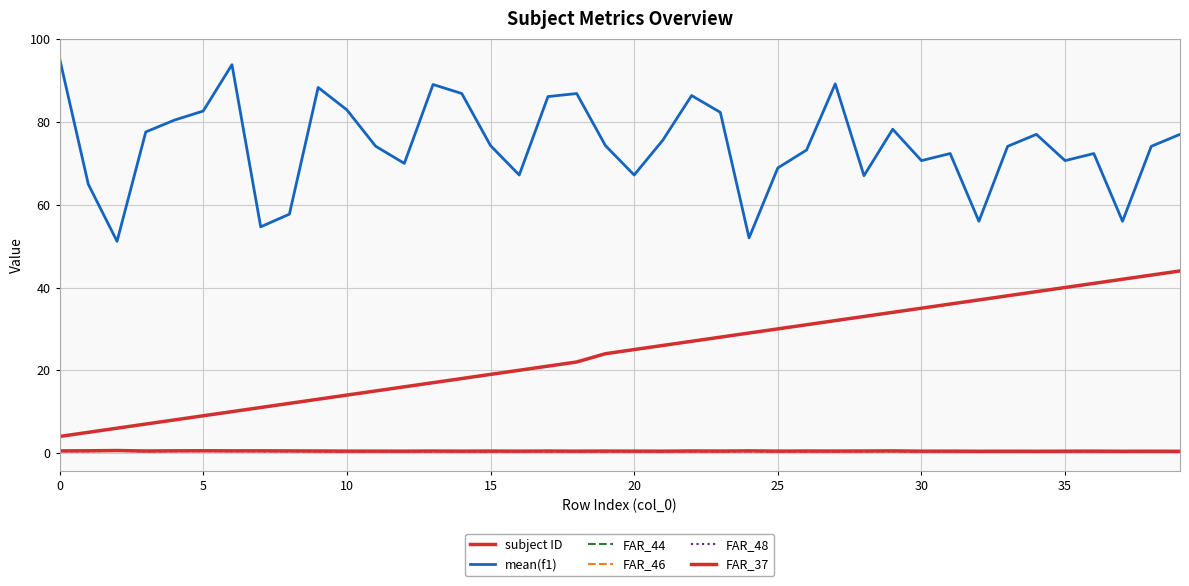

True or false: FAR_46 and FAR_37 intersect in this chart.

False